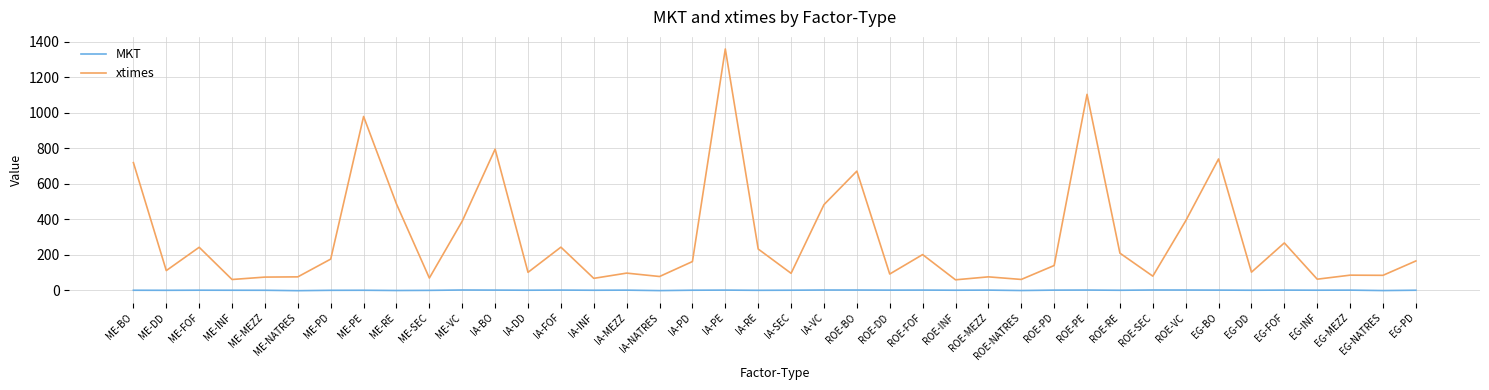

True or false: xtimes and MKT intersect in this chart.

False